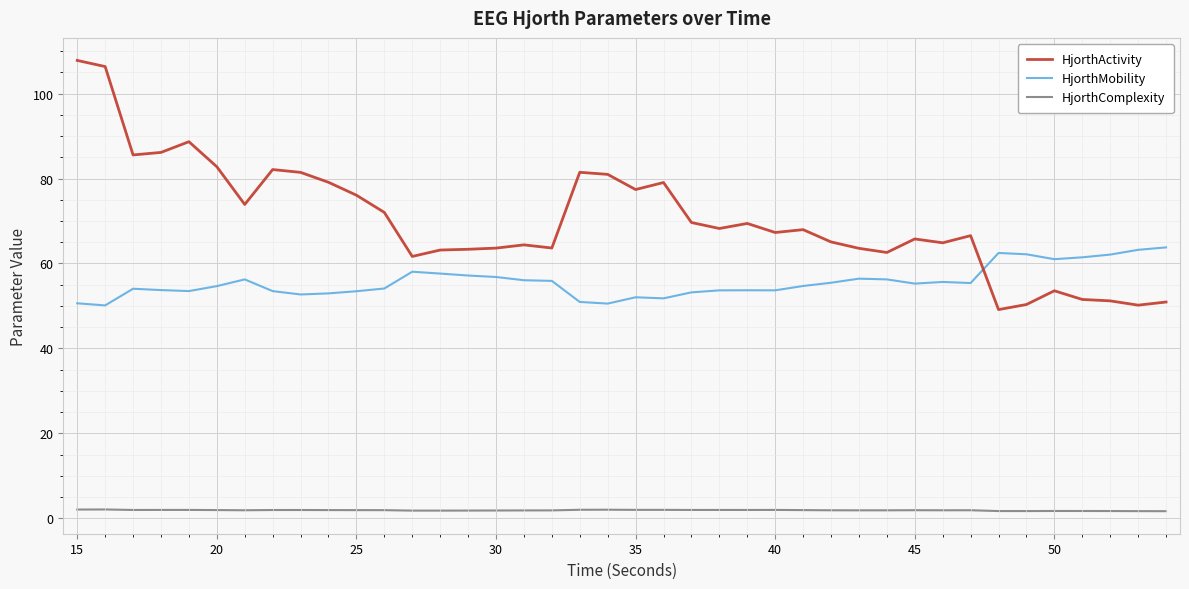

What is the maximum value shown in the chart?

107.8